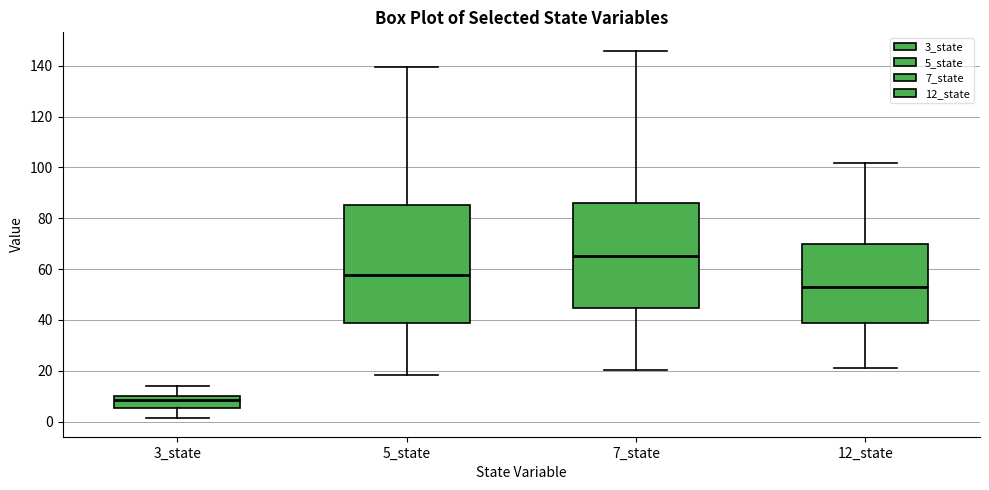

Where does the lower whisker of the box for 12_state end on the y-axis? The values are not printed on the chart, so give them approximately, as read against the axis.

22